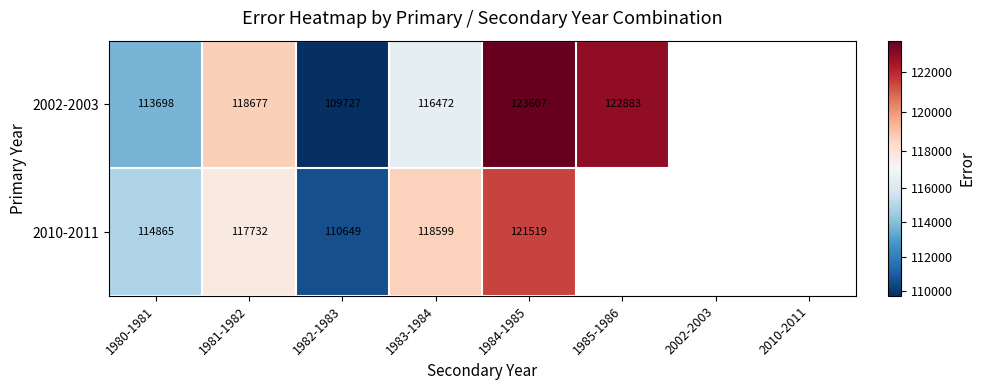

At 1983-1984, list the series in order from smallest to largest.

2002-2003, 2010-2011